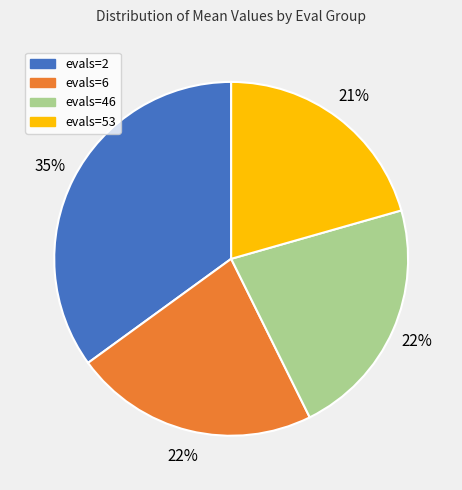

How many slices are in this pie chart?

4